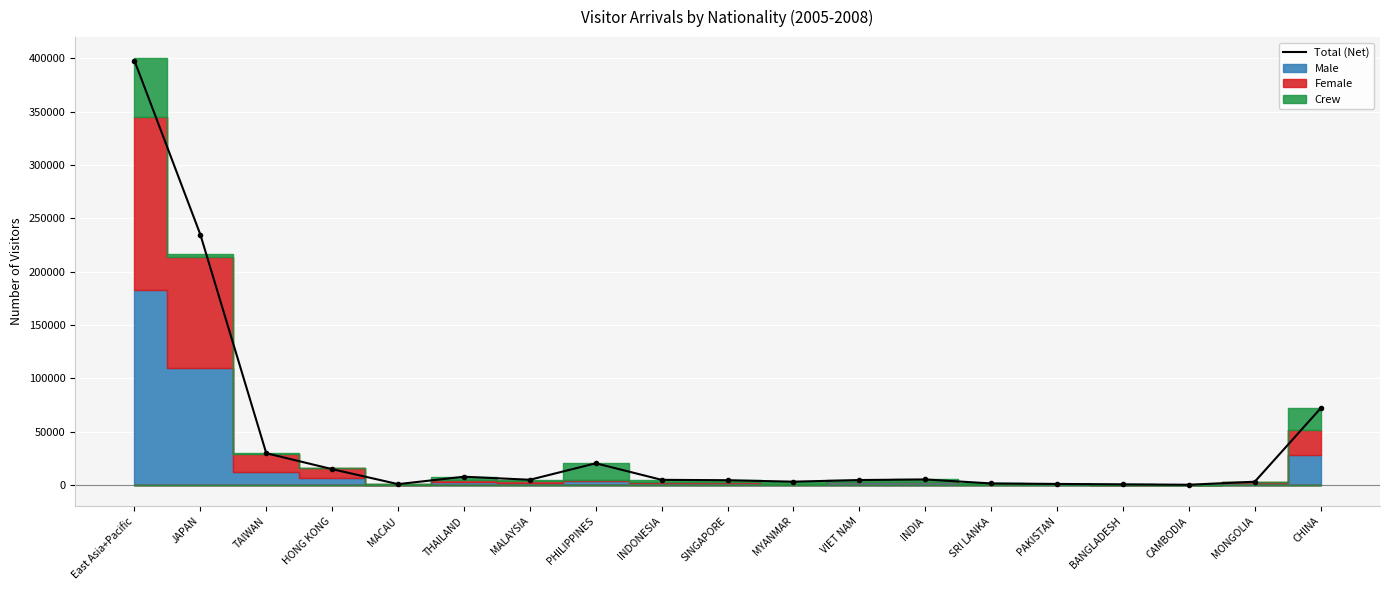

What is the label of the 11th point from the right?

INDONESIA